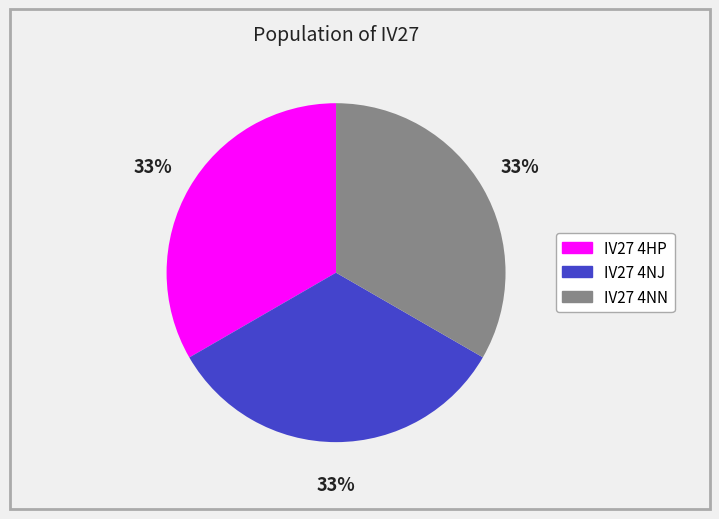

How many slices are in this pie chart?

3